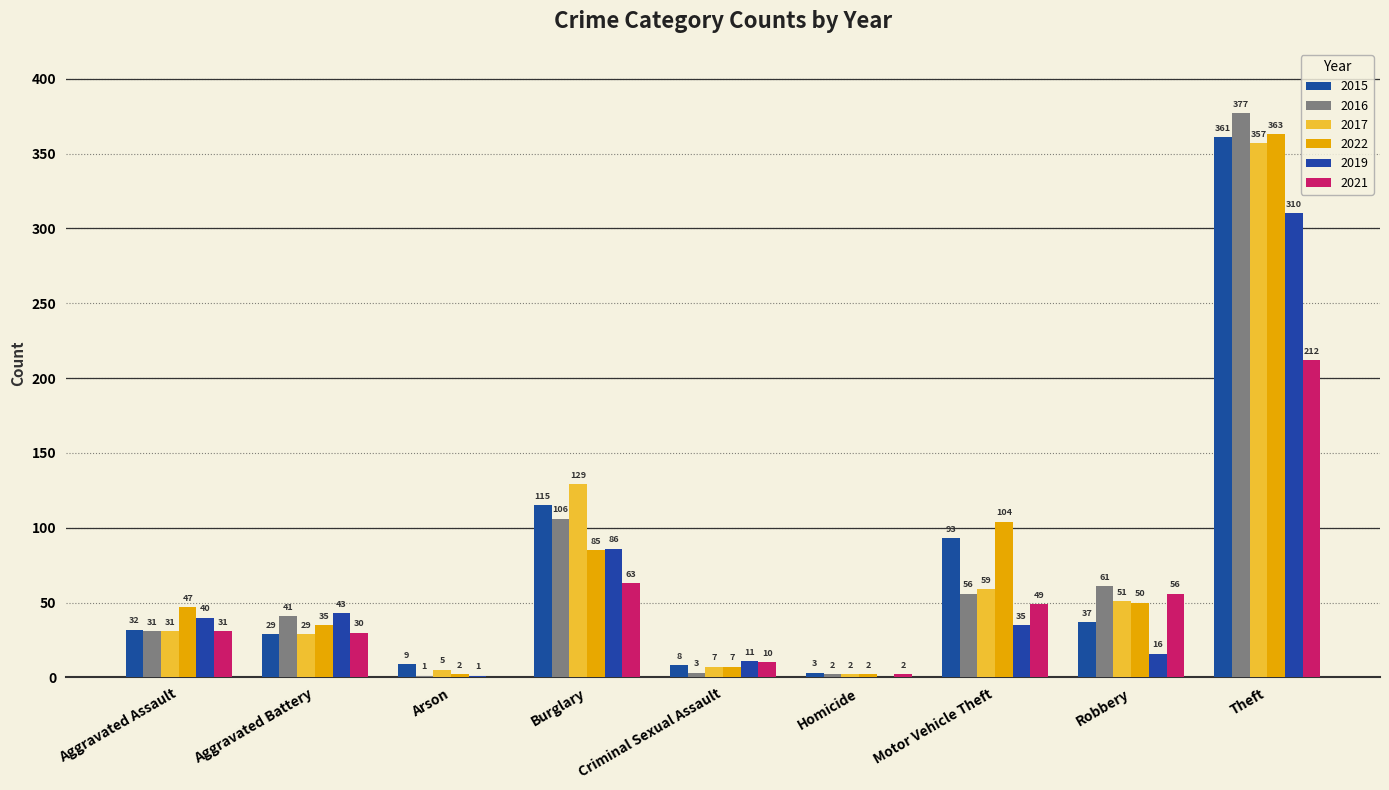

What position from the left is Theft?

9